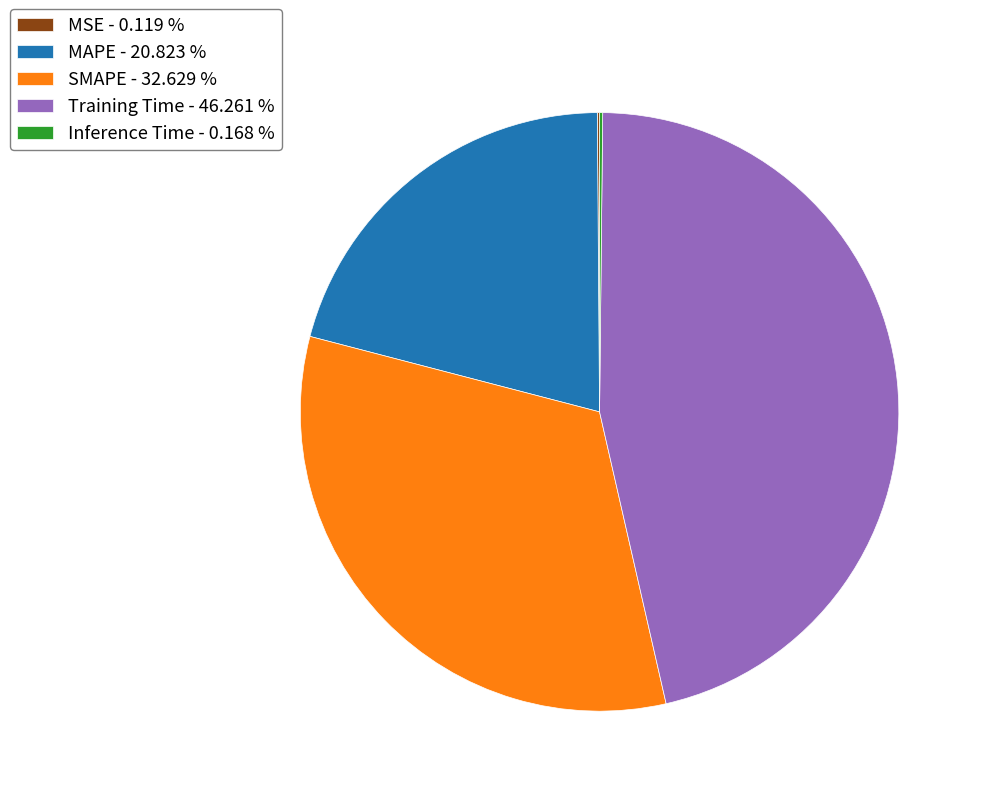

Does Training Time - 46.261 % represent more than half of the total?

No